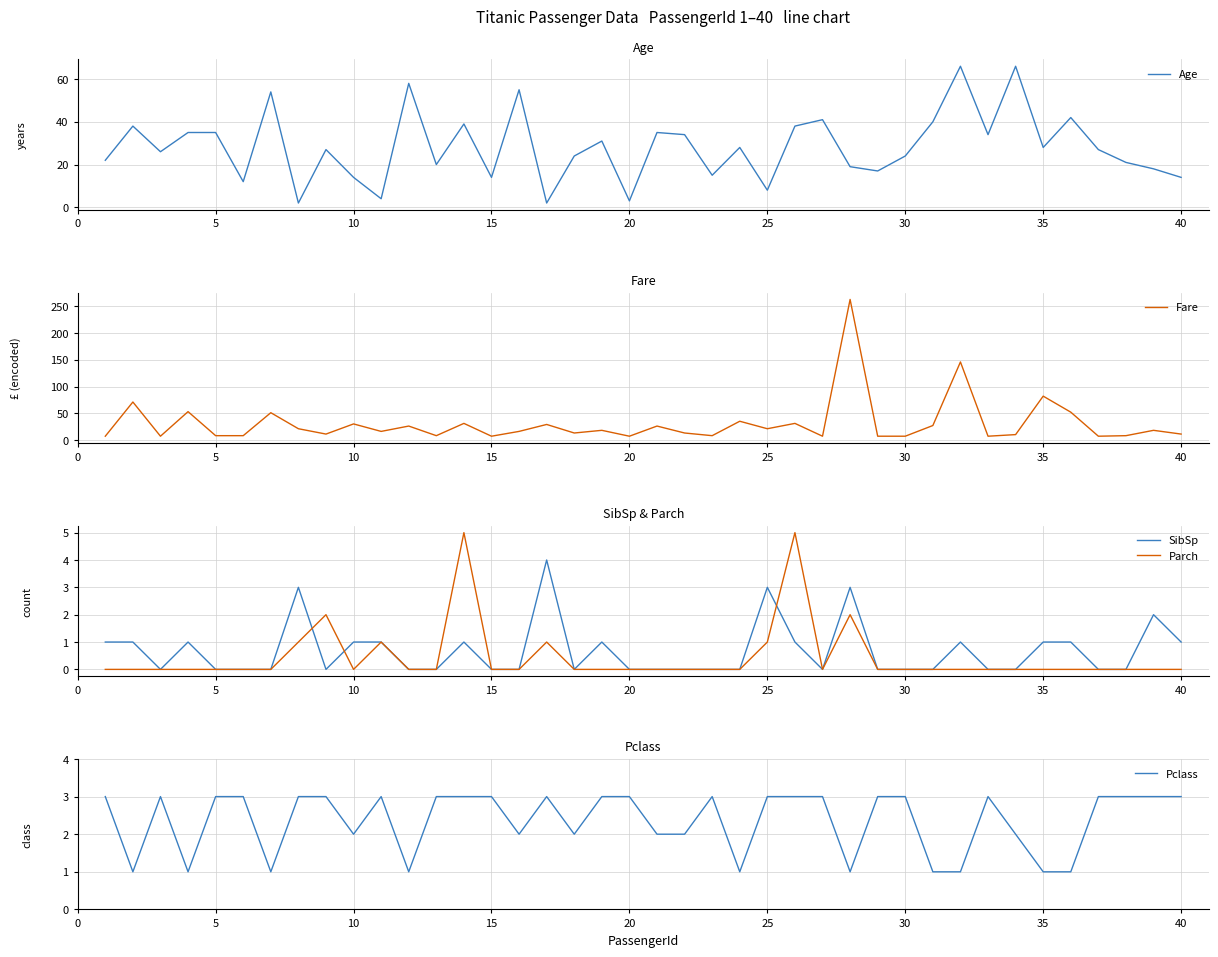

What is the difference between the second highest and second lowest values in the Fare series?

139